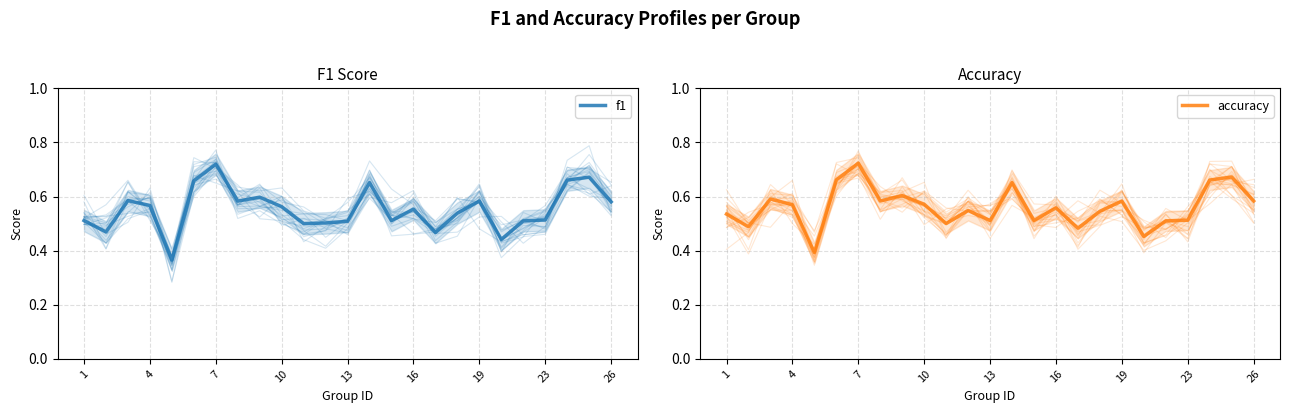

What is the average value of the accuracy series?

0.6